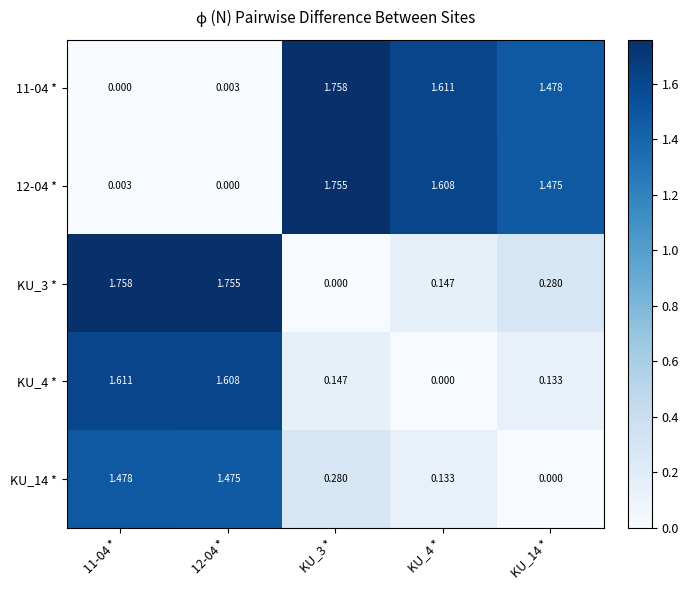

Is the value of 11-04 * at 12-04 * greater than the value of 12-04 * at KU_4 *?

No